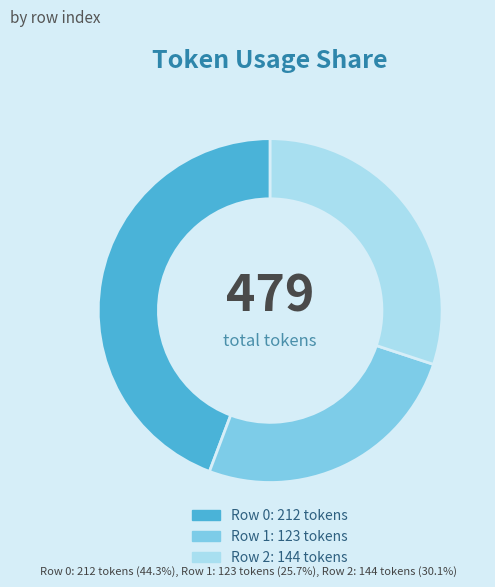

Is there a majority slice in this chart?

No